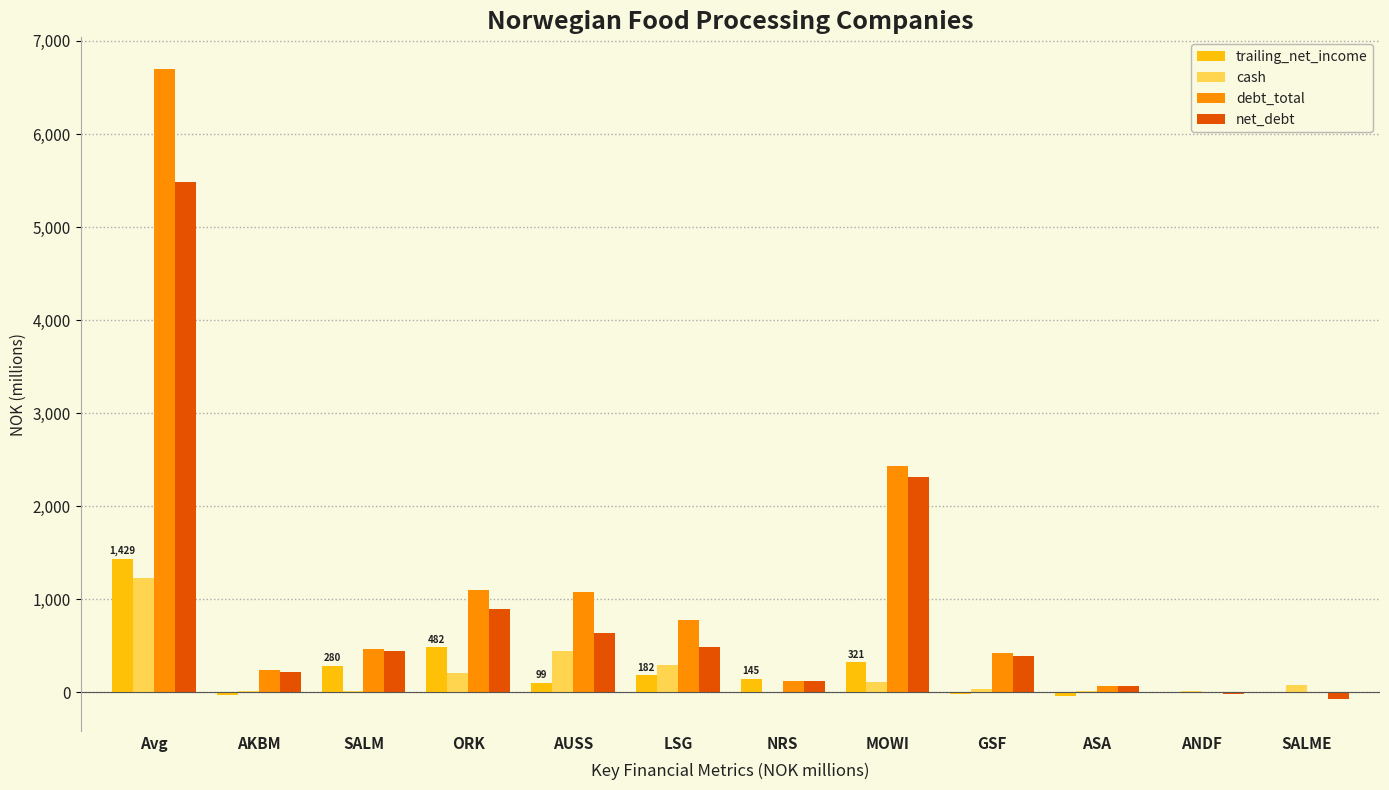

At which label is debt_total closest to 3349?

MOWI